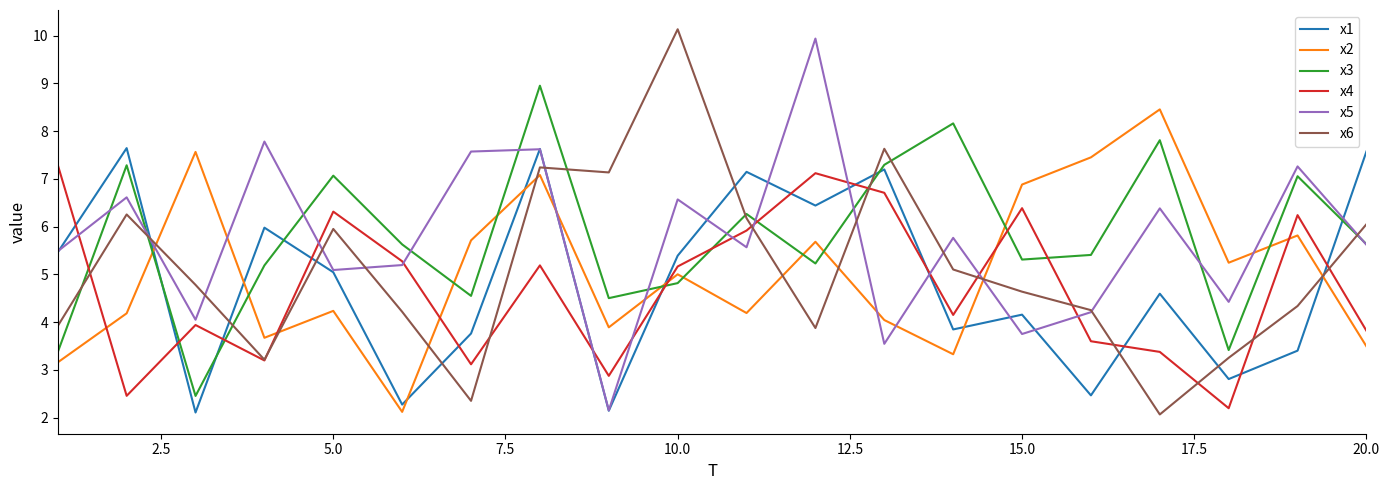

What is the sum of all x6 values?

102.6